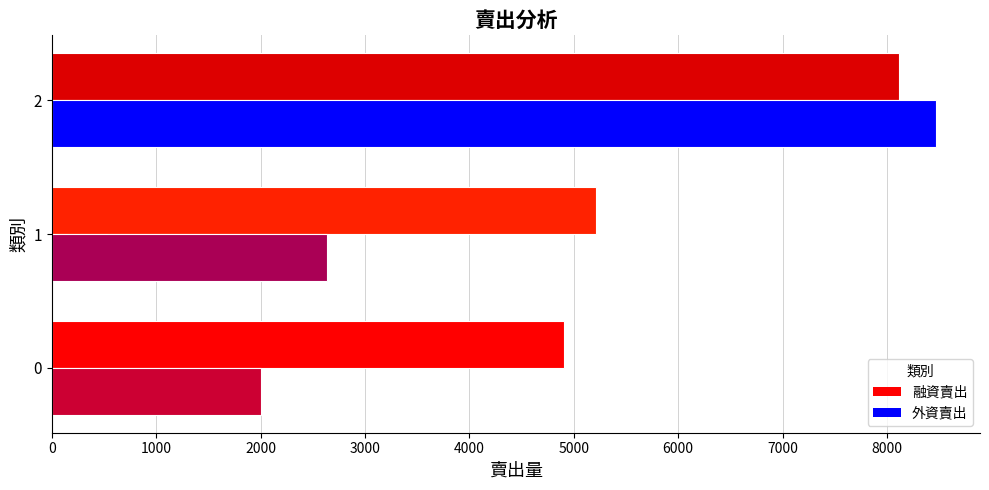

Is it true that 融資賣出 equals 8736 at 0?

False